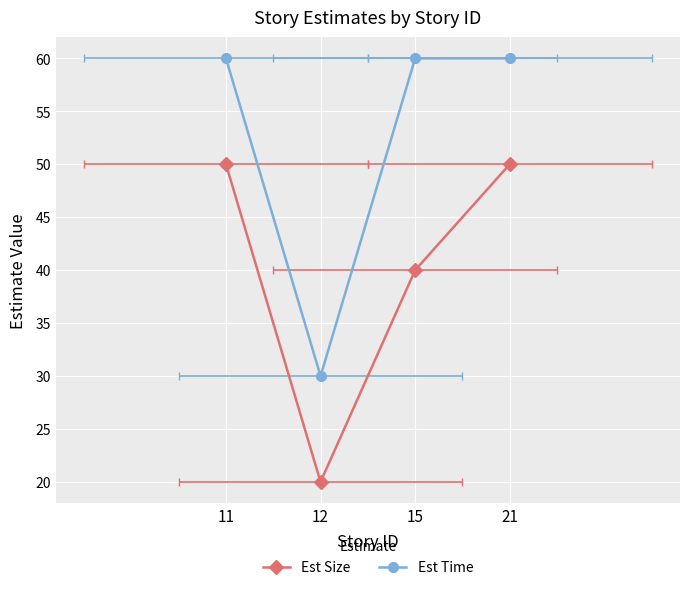

At 15, list the series in order from smallest to largest.

Est Size, Est Time